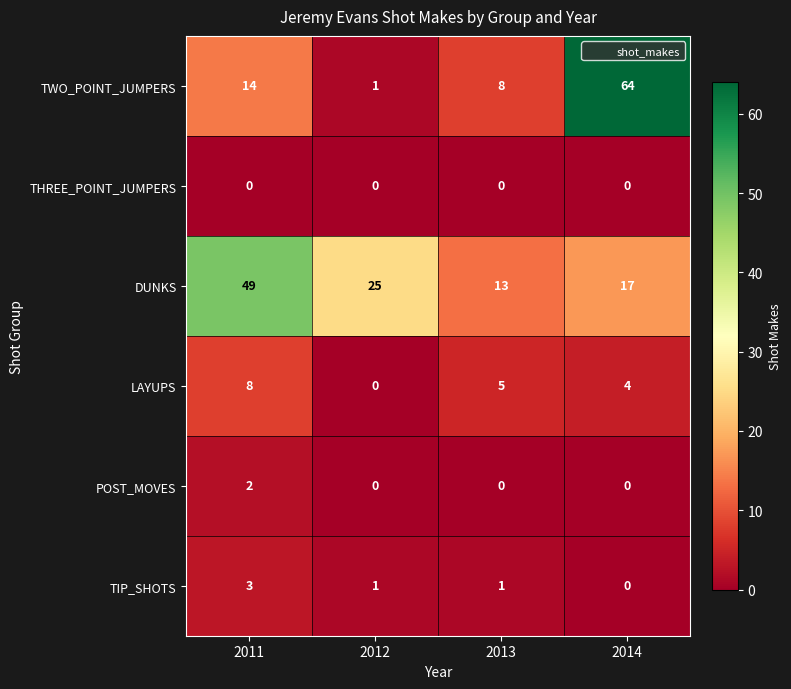

Which series has the widest spread of values?

TWO_POINT_JUMPERS